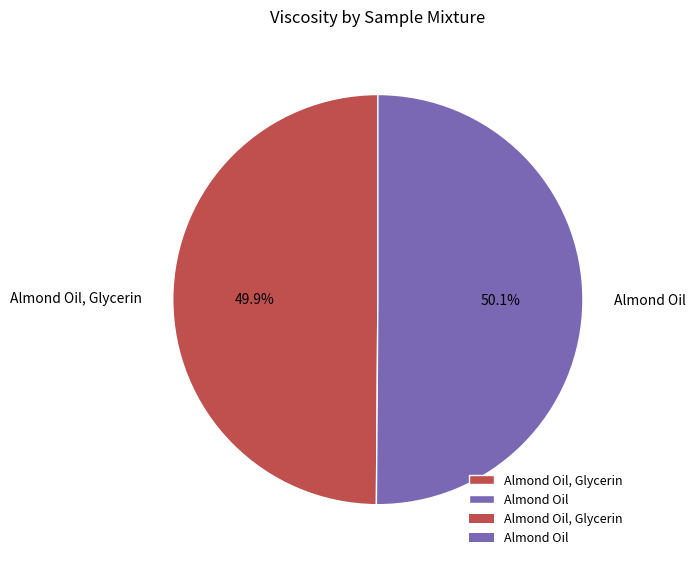

What percentage do Almond Oil, Glycerin and Almond Oil together represent?

100.0%